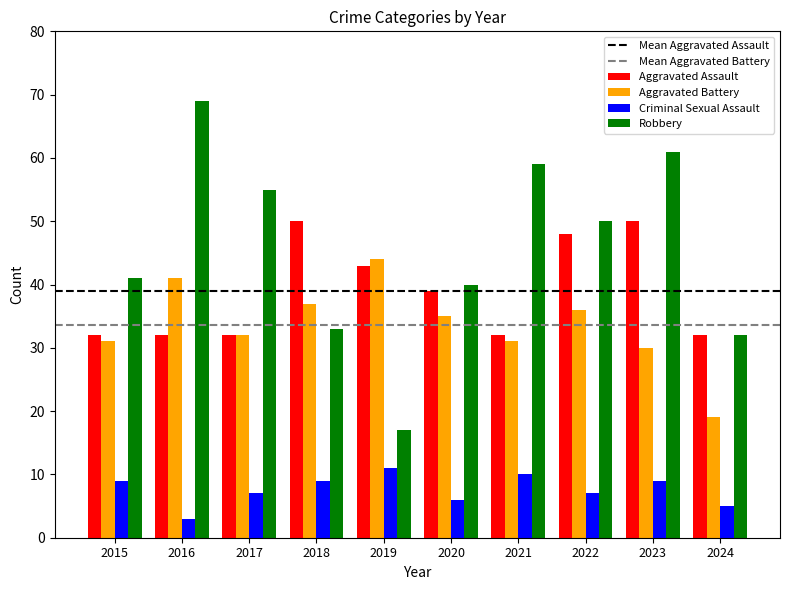

List the series in order of their peak value, highest first.

Robbery, Aggravated Assault, Aggravated Battery, Criminal Sexual Assault